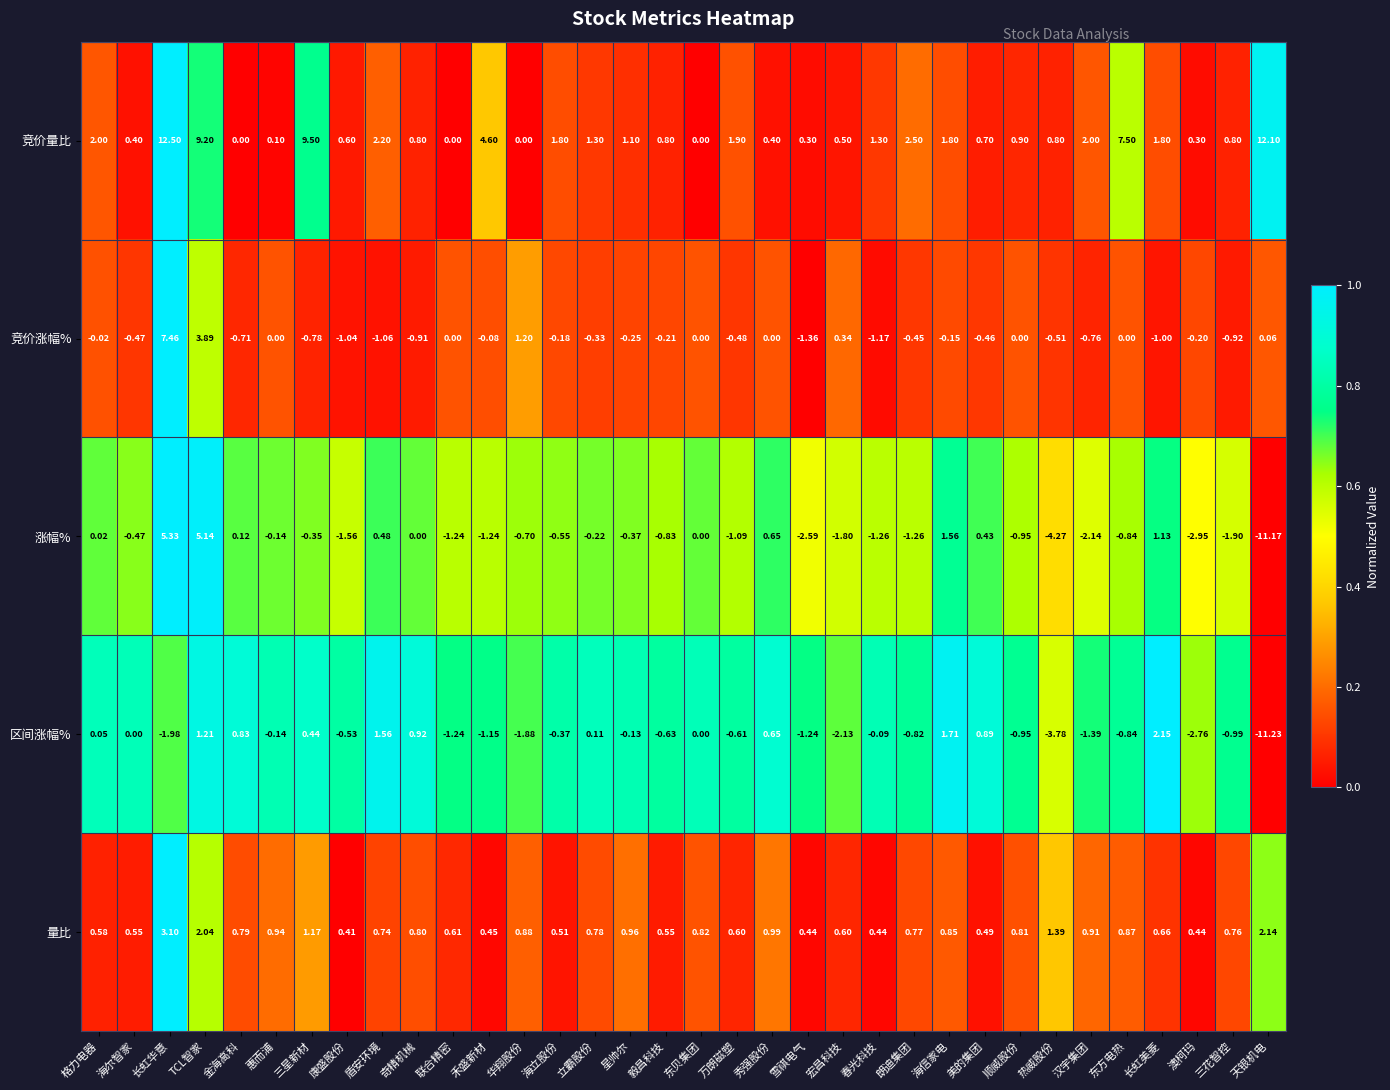

At 春光科技, list the series in order from smallest to largest.

涨幅%, 竞价涨幅%, 区间涨幅%, 量比, 竞价量比